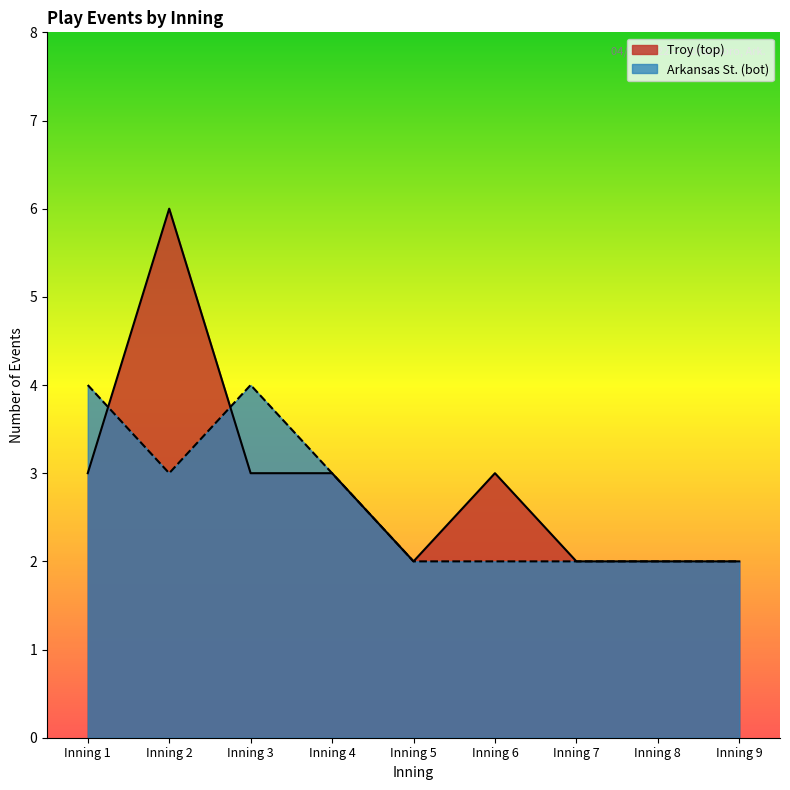

What is the minimum value shown in the chart?

2